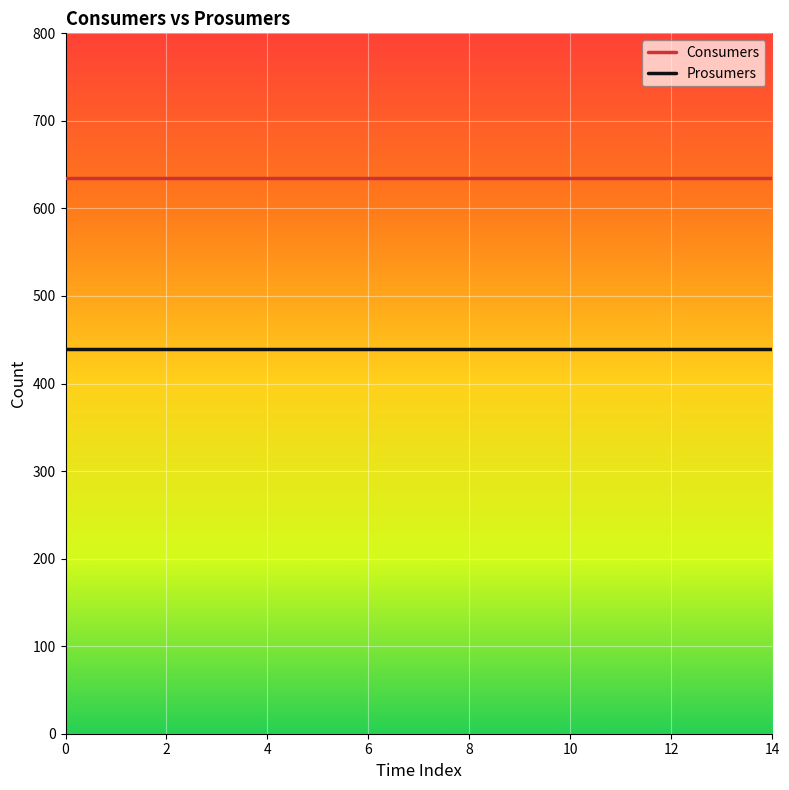

What is the smallest value displayed?

440